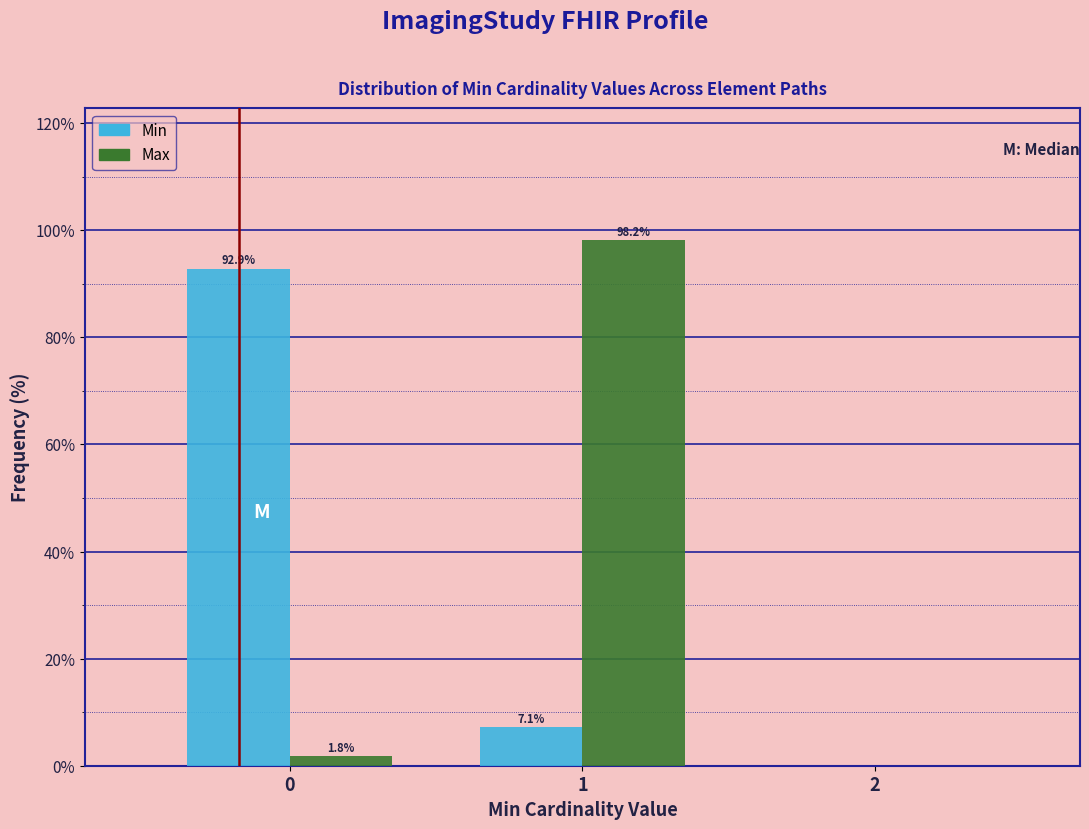

Reading left to right, transcribe all the data shown in this chart.

Min: 0=92.9	1=7.1	2=0.0
Max: 0=1.8	1=98.2	2=0.0